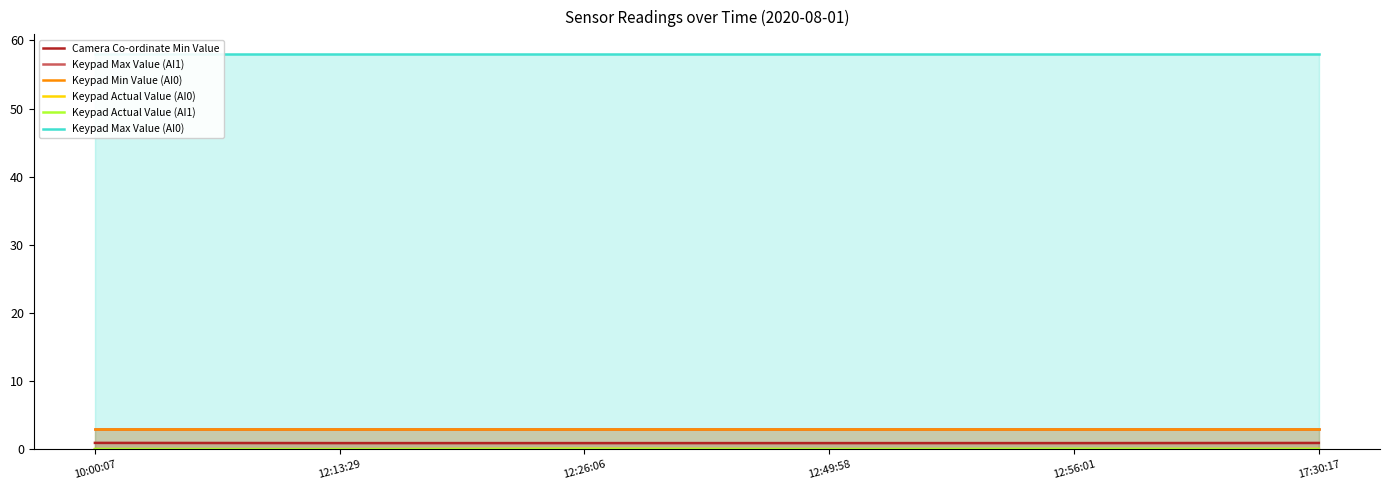

What is the average value of the Keypad Actual Value (AI0) series?

0.1